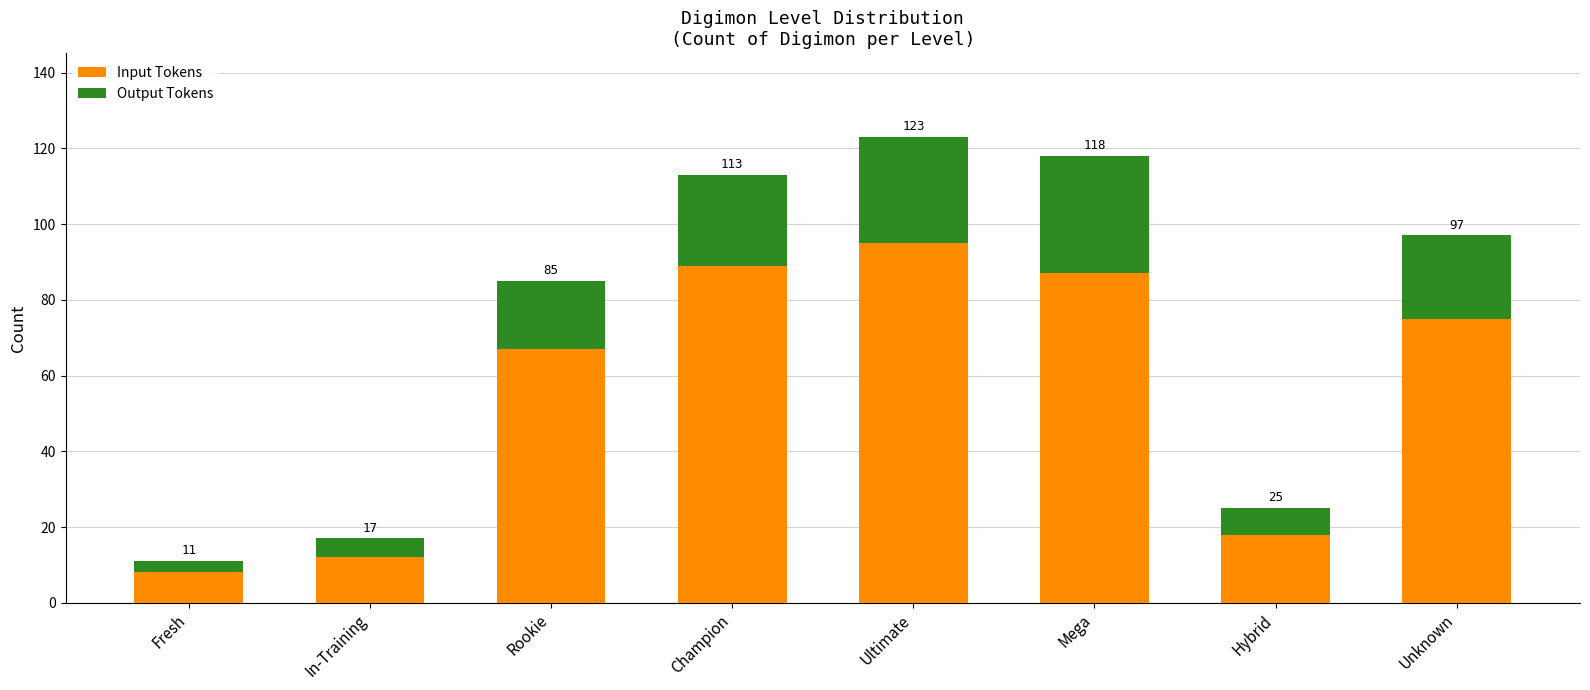

Are the bars horizontal?

No